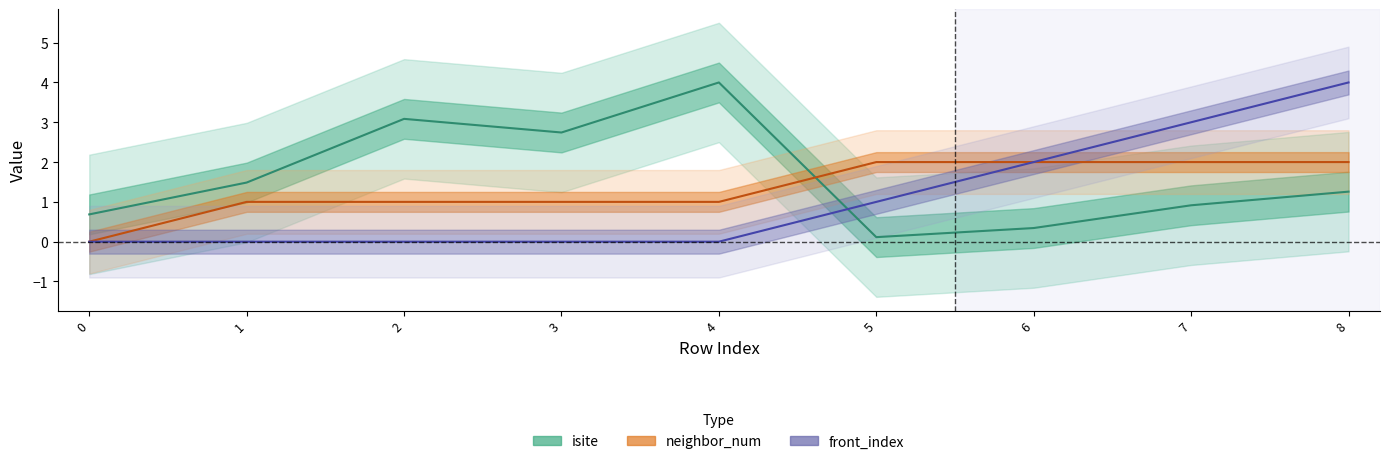

How many intersections are there between isite and front_index?

1